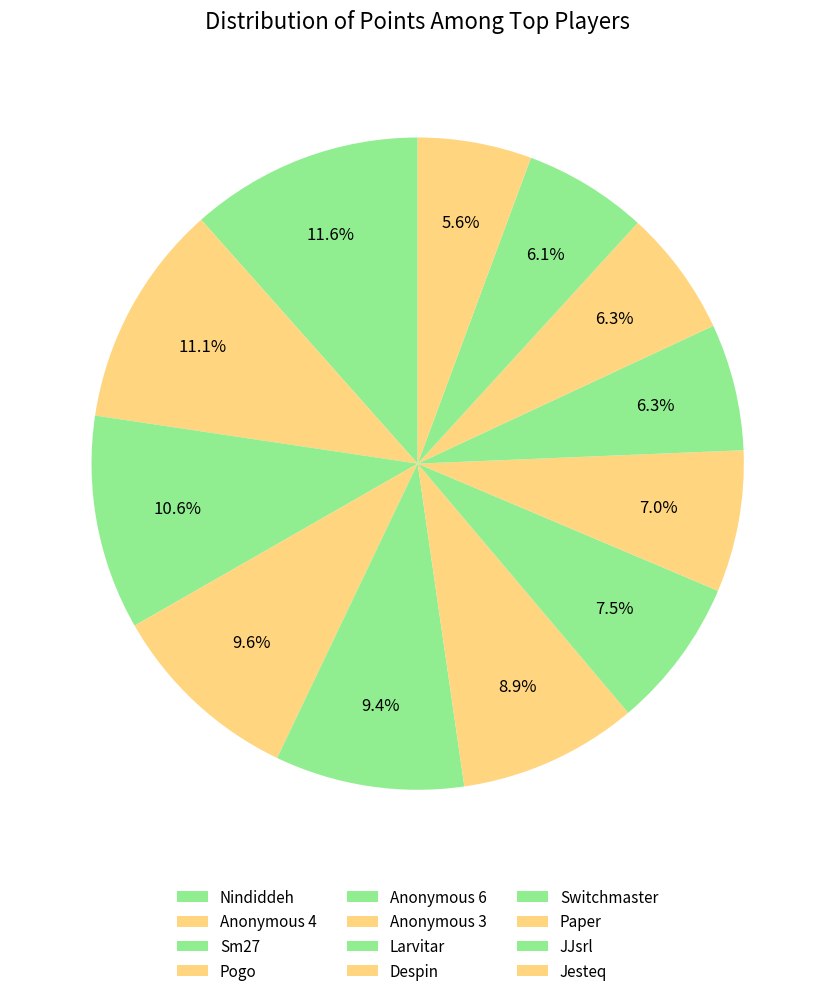

Combined, what portion of the pie is Larvitar and Anonymous 3?

16.3%